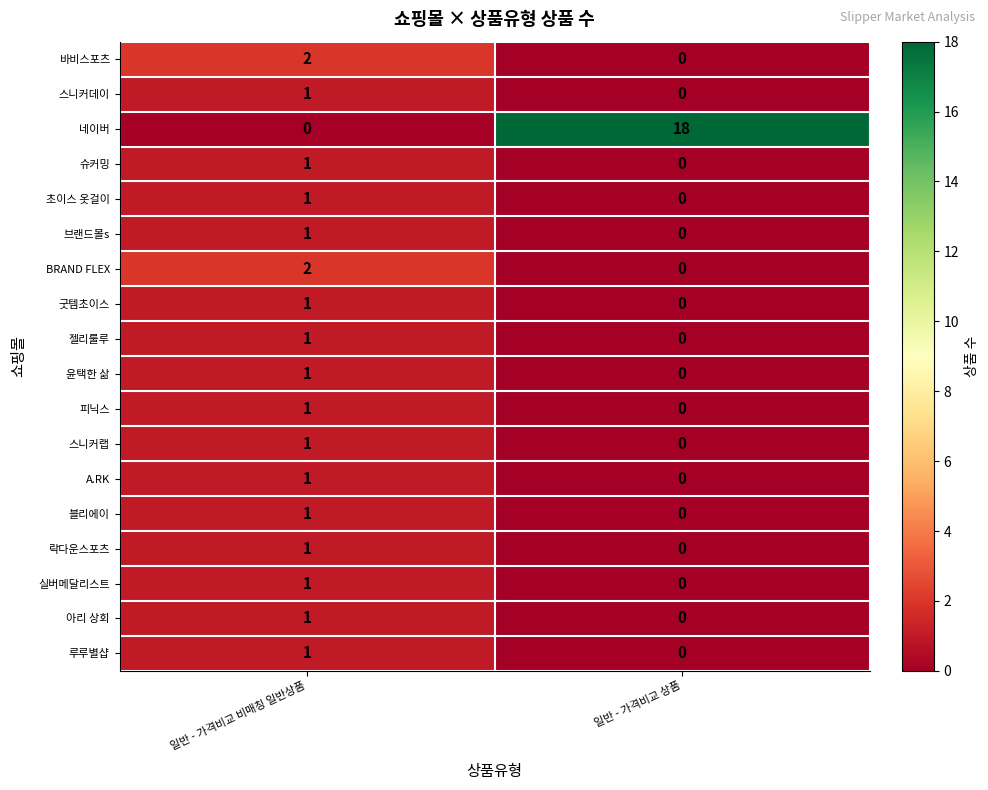

List the labels in order of A.RK value, largest first.

일반 - 가격비교 비매칭 일반상품, 일반 - 가격비교 상품